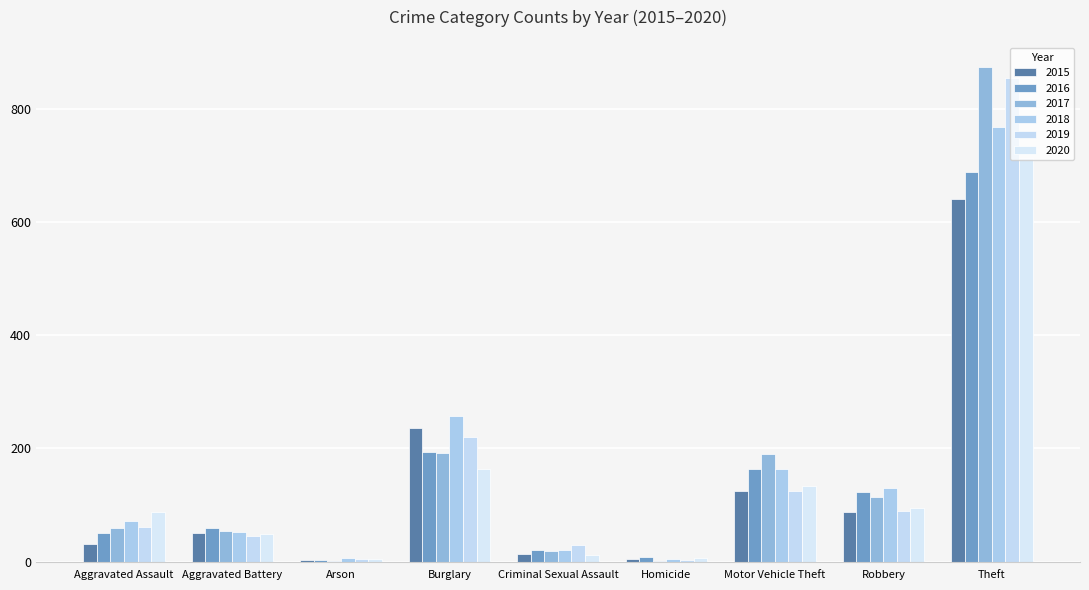

Between Aggravated Battery and Motor Vehicle Theft, which series saw the biggest shift?

2017